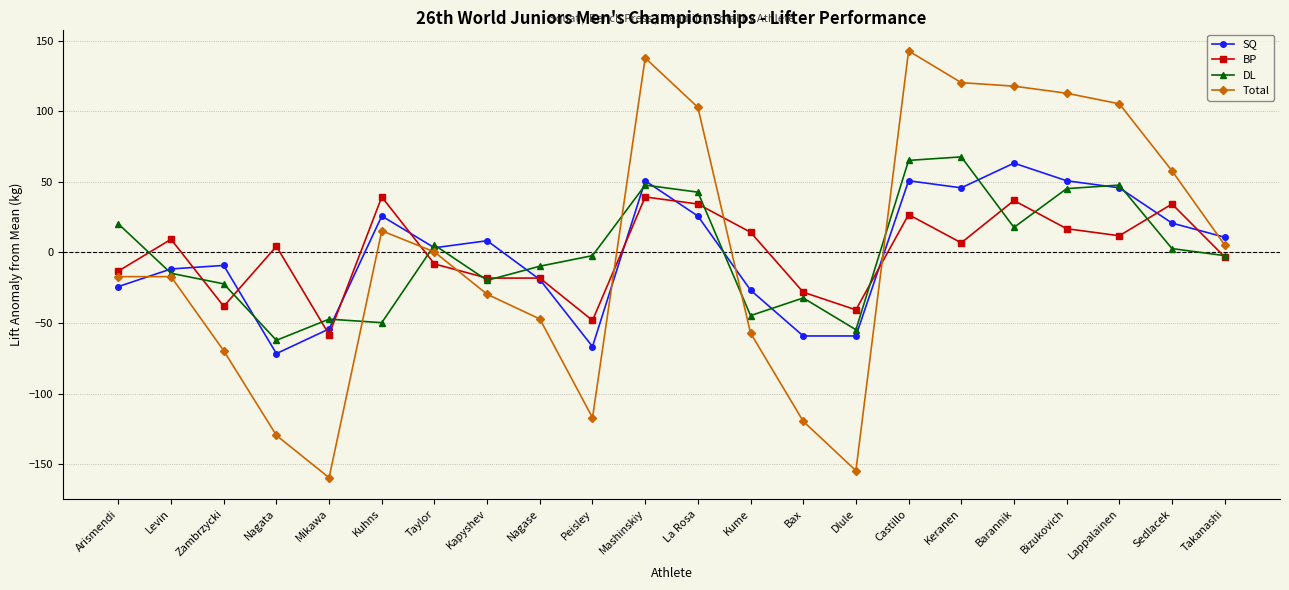

Where does the SQ series first go above 8?

Kuhns